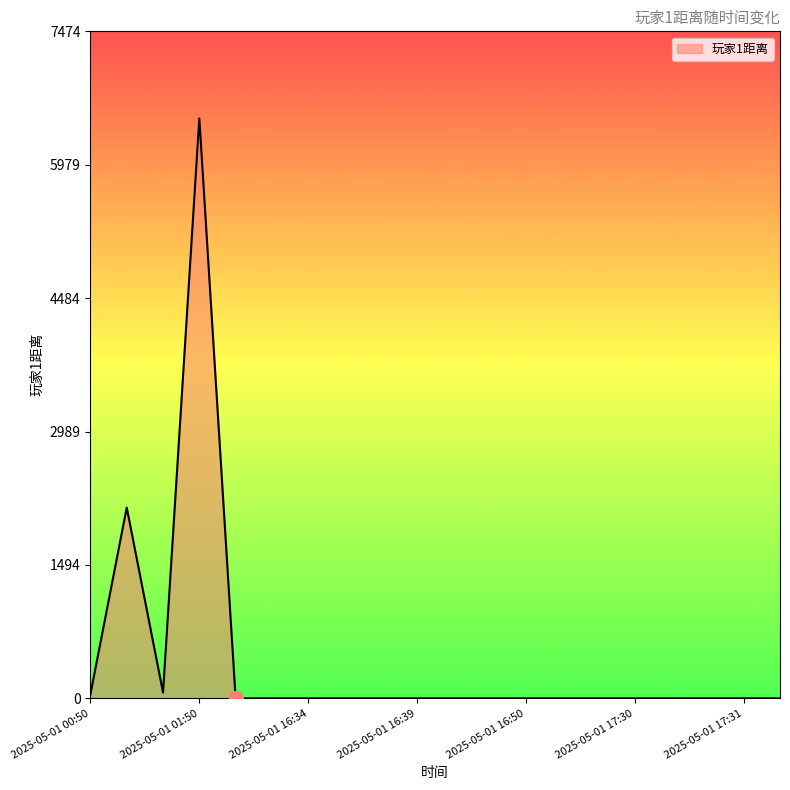

How many lines are shown in the chart?

1